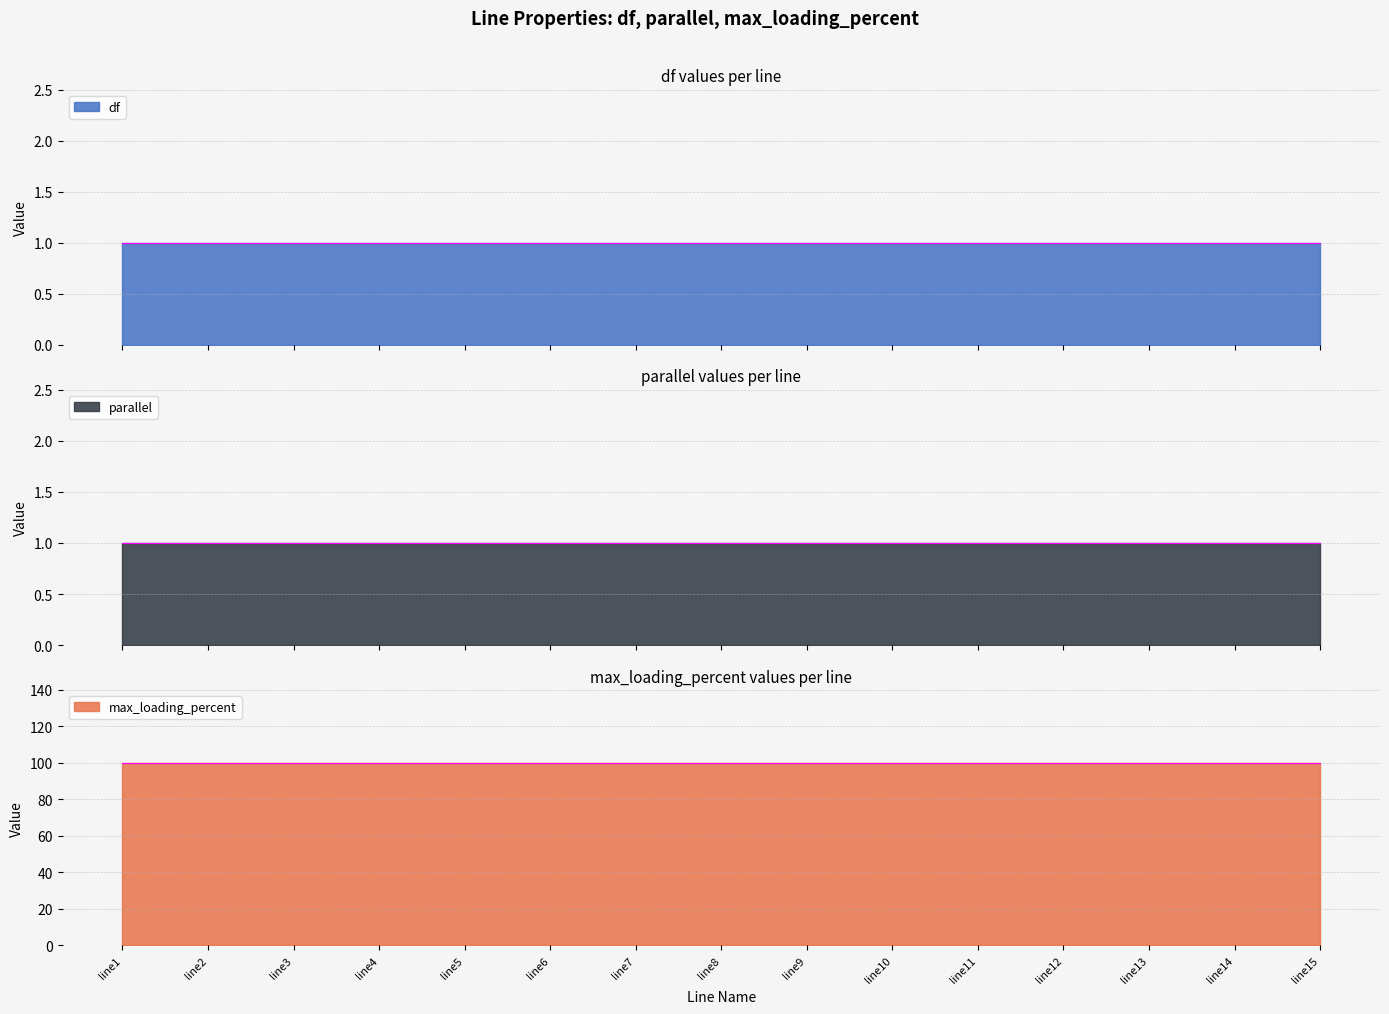

Rank the categories by parallel value from lowest to highest.

line1, line2, line3, line4, line5, line6, line7, line8, line9, line10, line11, line12, line13, line14, line15